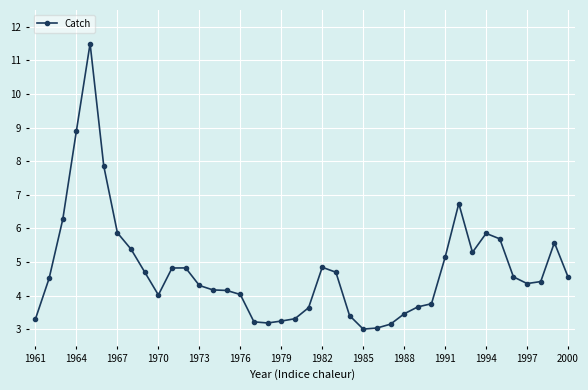

What is the value of the 29th point from the left?

3.7